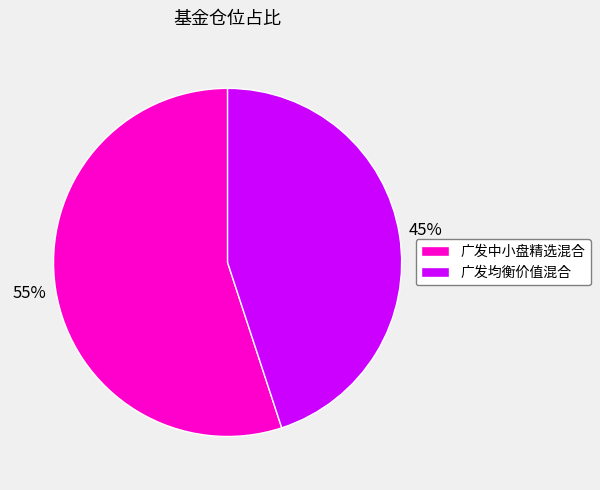

Is the sum of 广发均衡价值混合 and 广发中小盘精选混合 greater than half?

Yes